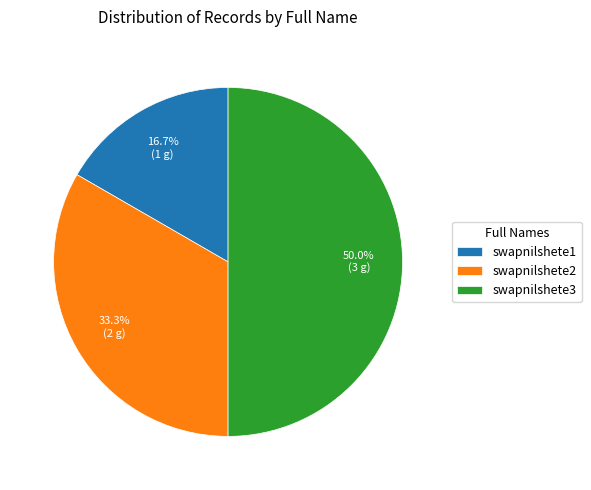

Does swapnilshete2 represent more than half of the total?

No